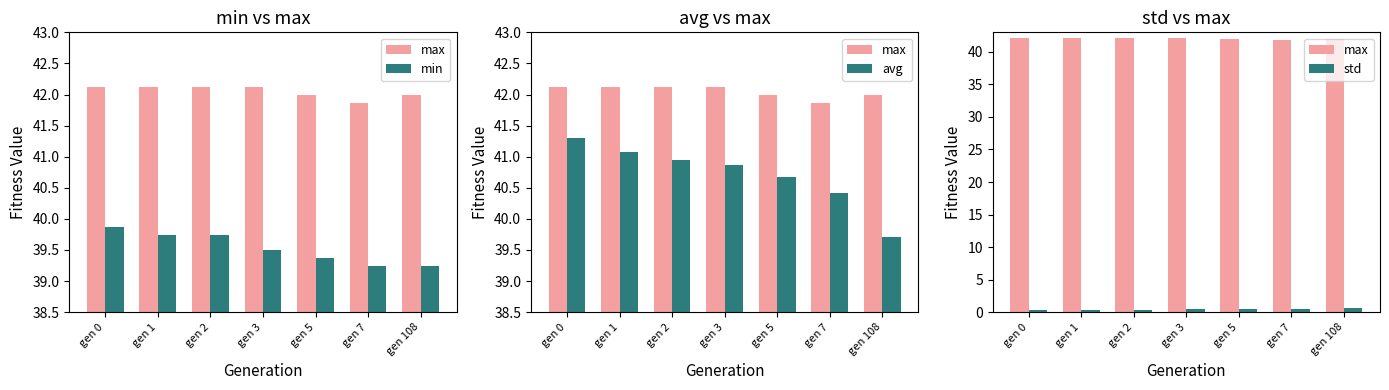

Where does the avg series first go above 40?

gen 0